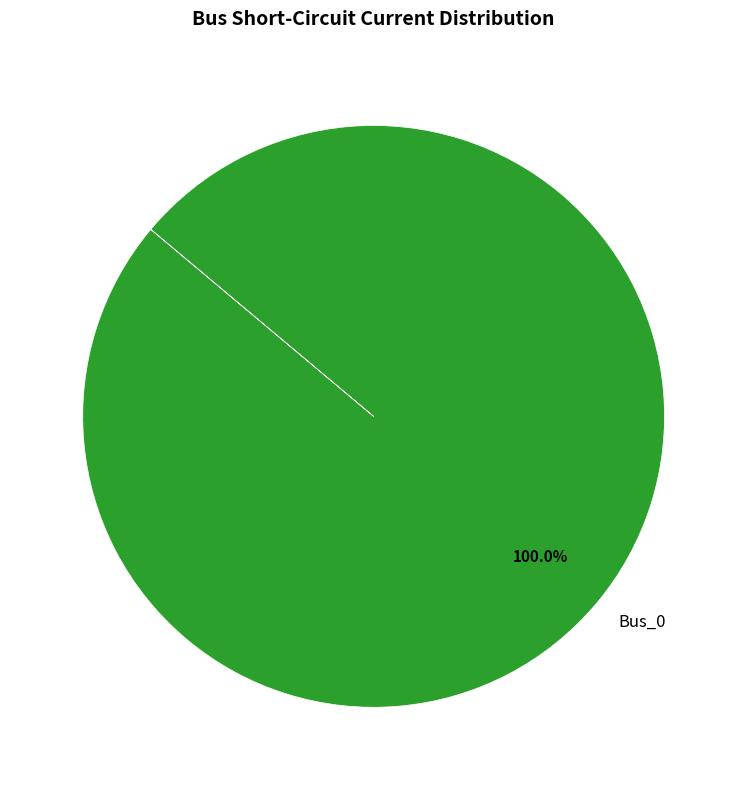

Rank the categories by value from lowest to highest.

Bus_0